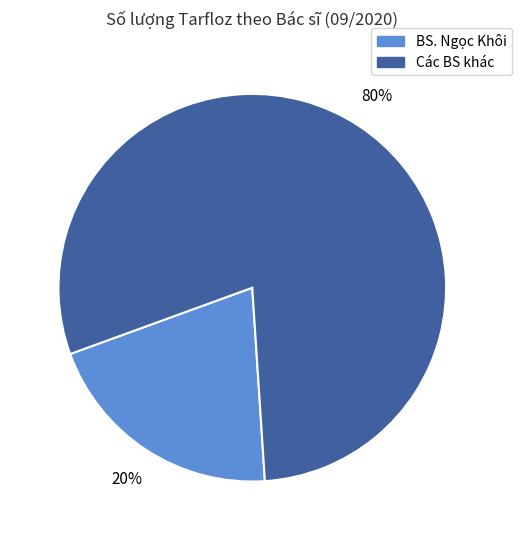

How many segments does this pie chart have?

2